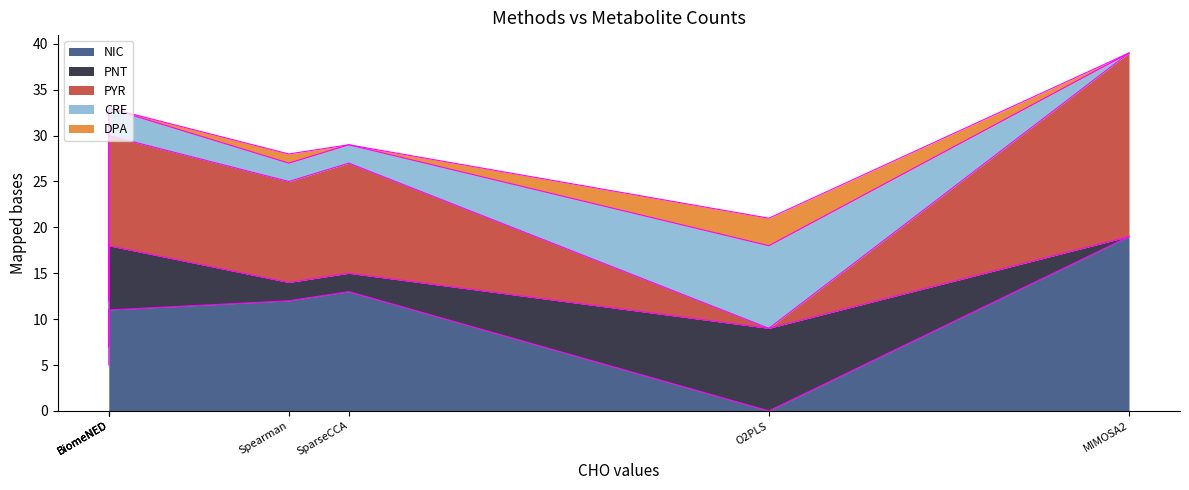

What is the maximum value for NIC?

19